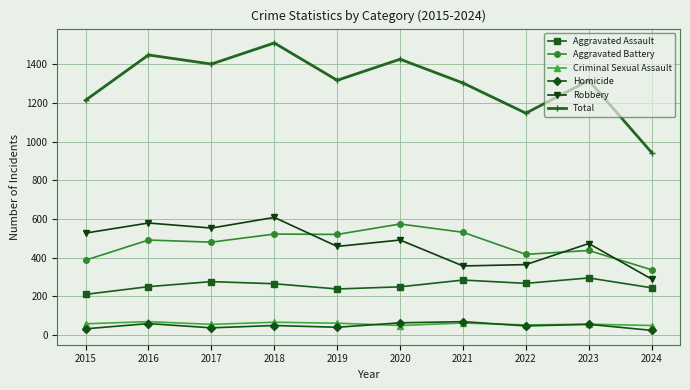

True or false: Homicide has more than 0 interior local peaks.

True